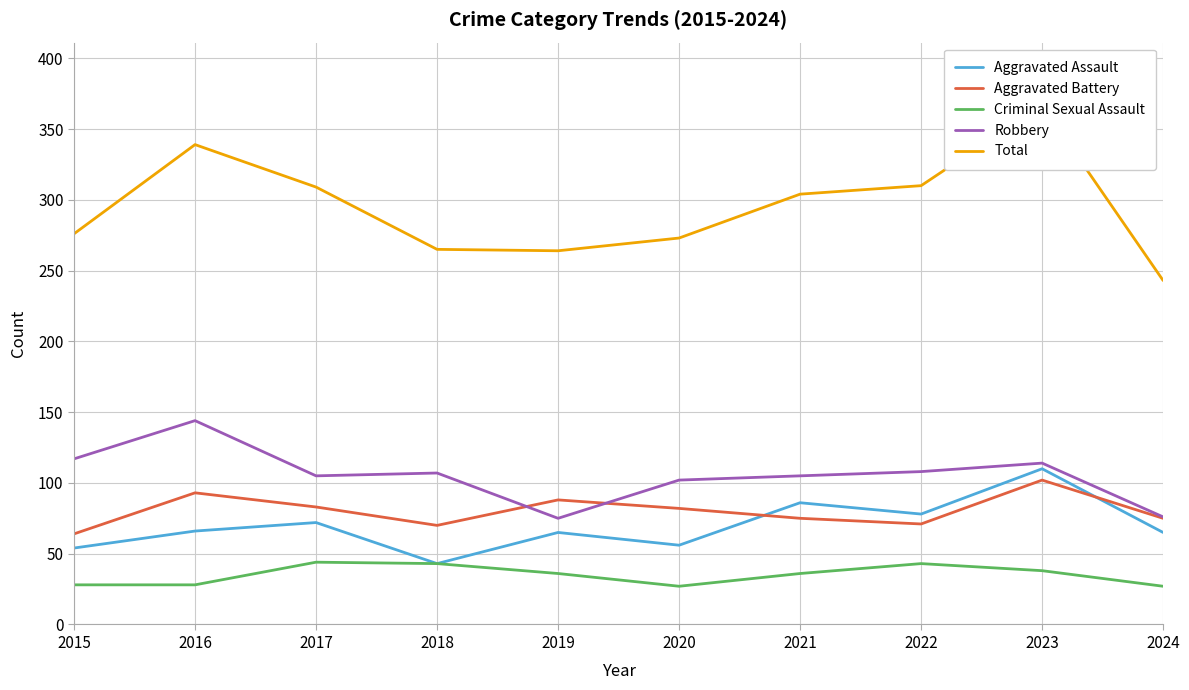

Which category has the lowest value in the Robbery series?

2019